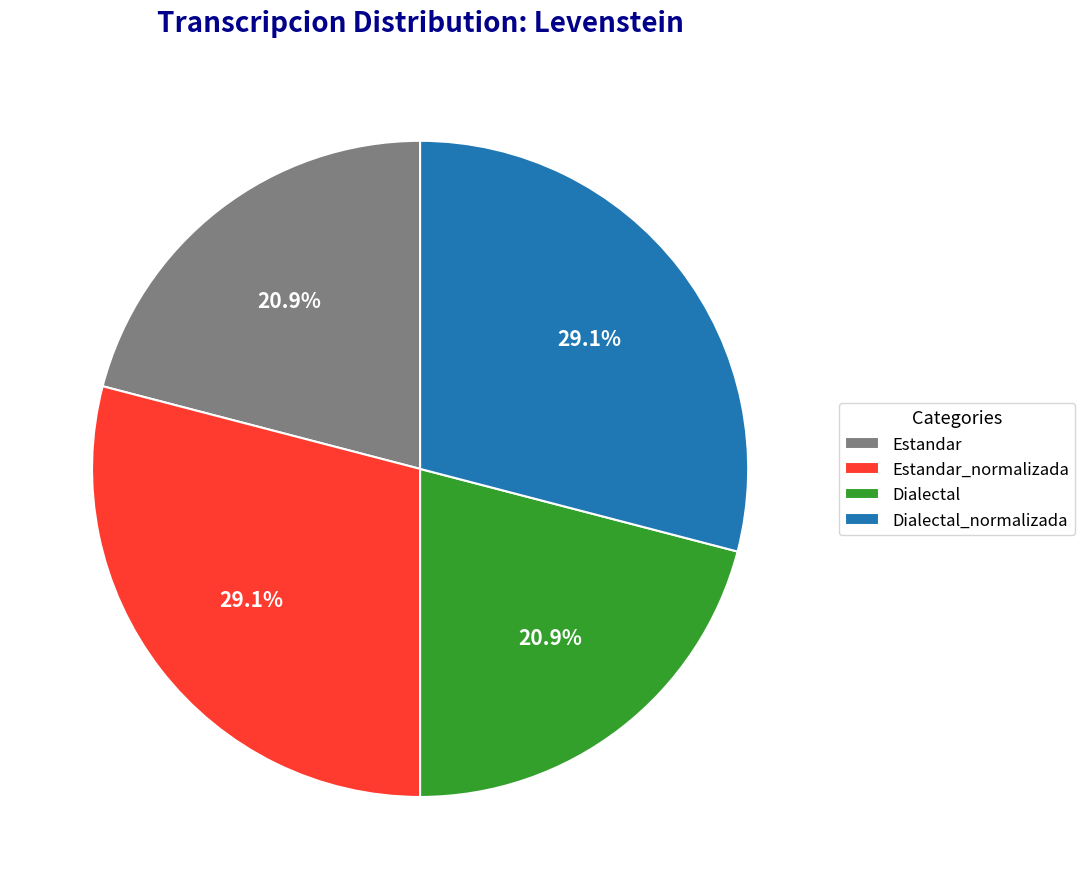

Approximately how many times larger is the value at Dialectal_normalizada compared to Estandar_normalizada?

1.0